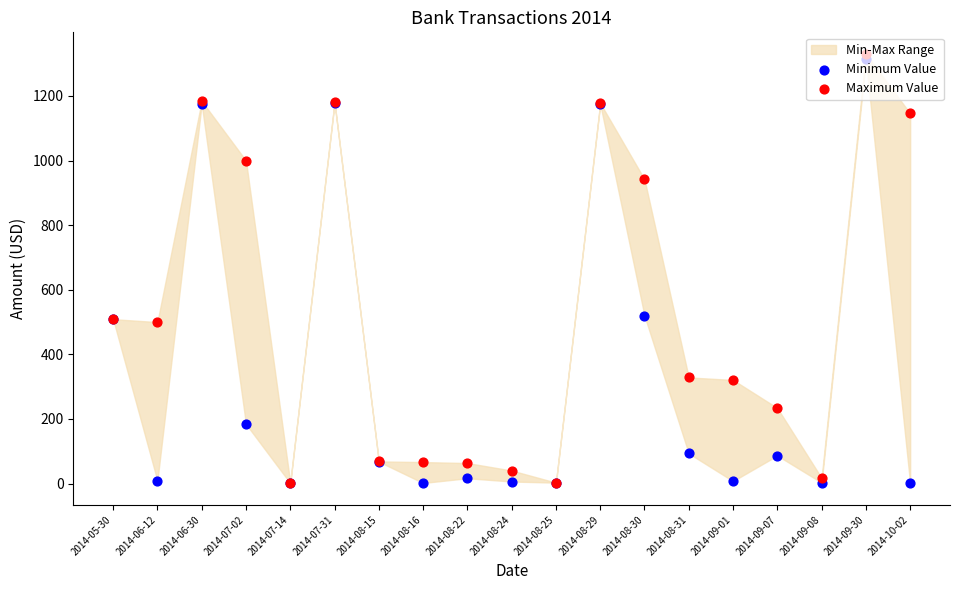

Which series has the largest total across all categories?

Maximum Value